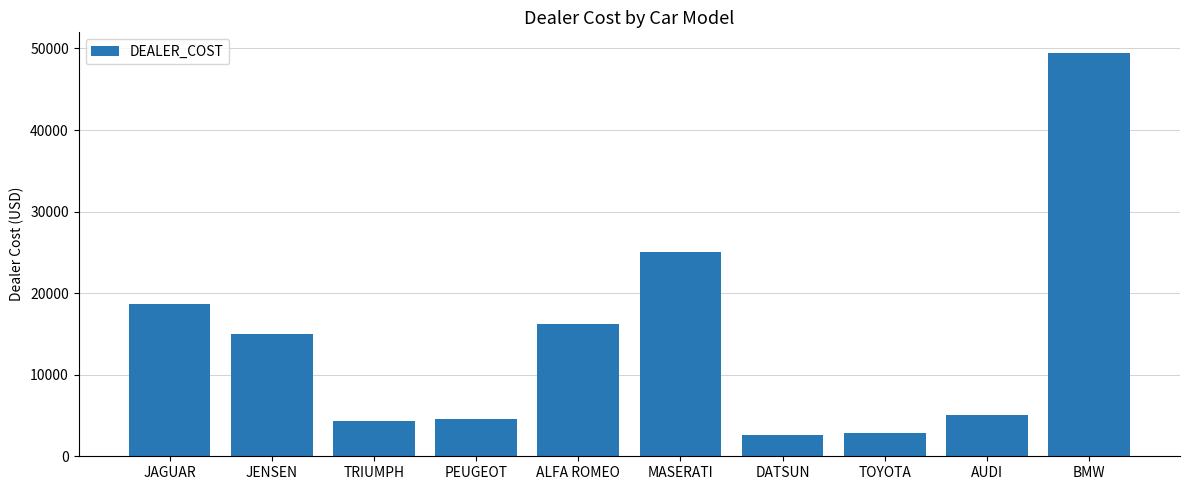

Between TRIUMPH and DATSUN, which is larger?

TRIUMPH